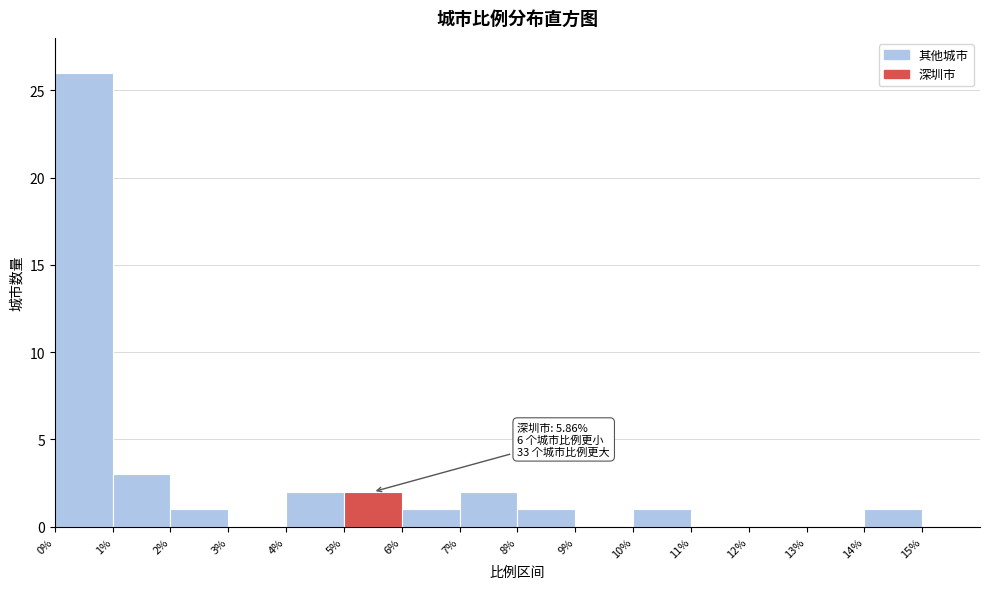

Which range on the x-axis has the tallest bar?

0 to 1